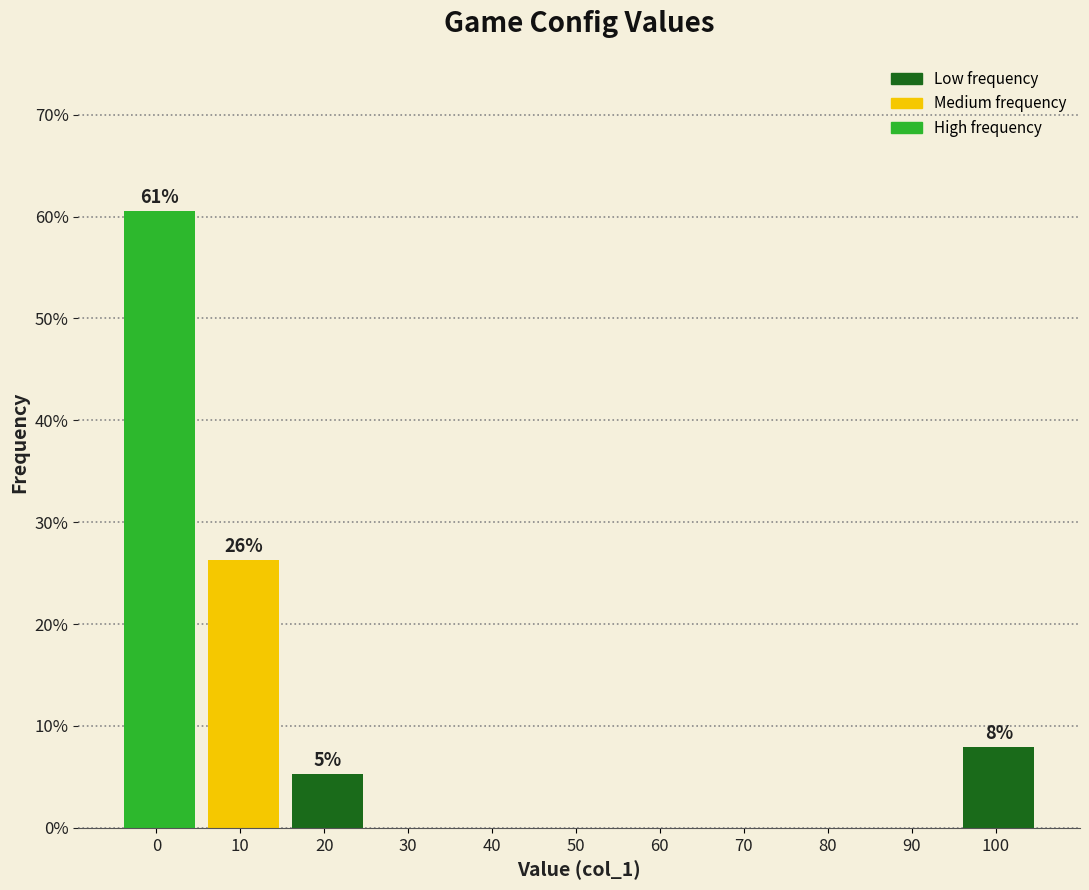

Reading left to right, list all the values displayed in this chart.

0=60.5	10=26.3	20=5.3	30=0.0	40=0.0	50=0.0	60=0.0	70=0.0	80=0.0	90=0.0	100=7.9